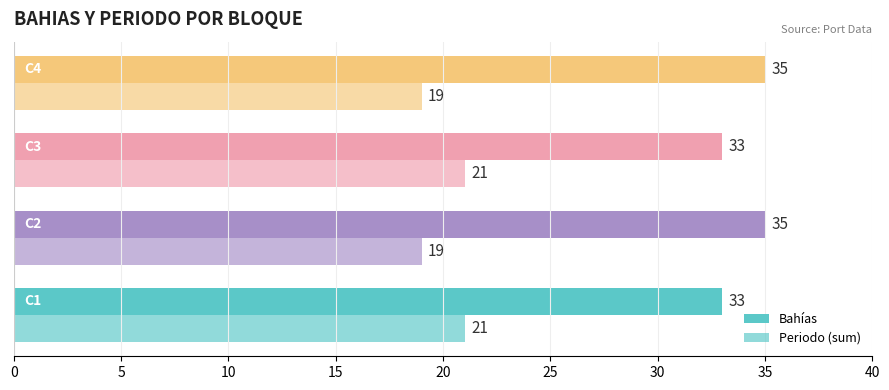

Which series has the widest spread of values?

Bahías